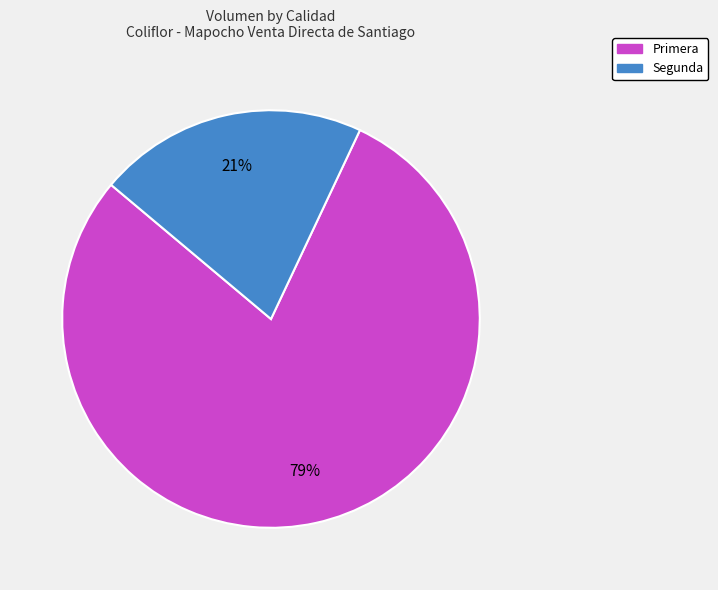

Count the number of slices in the pie.

2